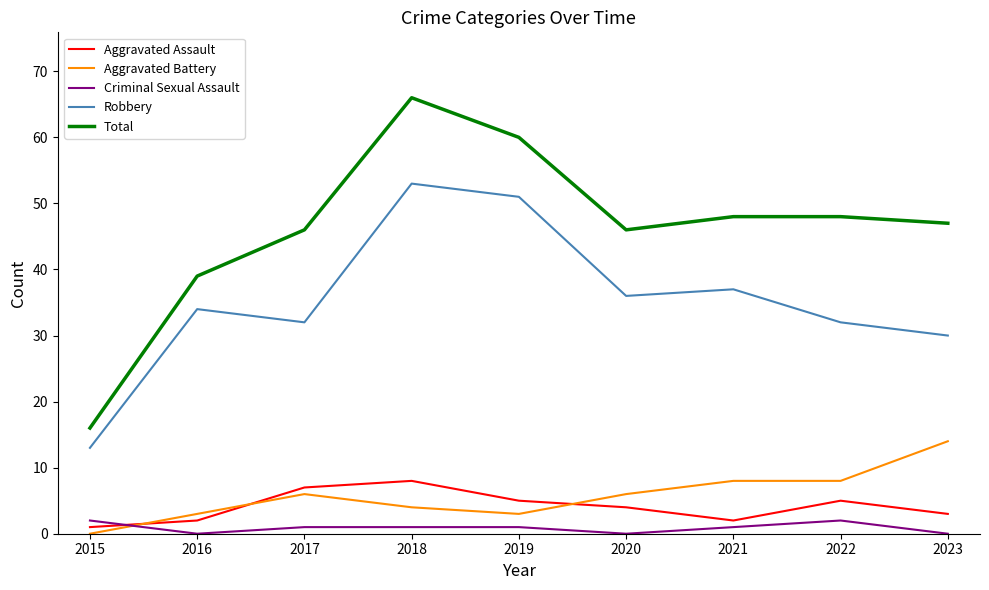

Is the value of Total at 2018 greater than the value of Aggravated Battery at 2015?

Yes